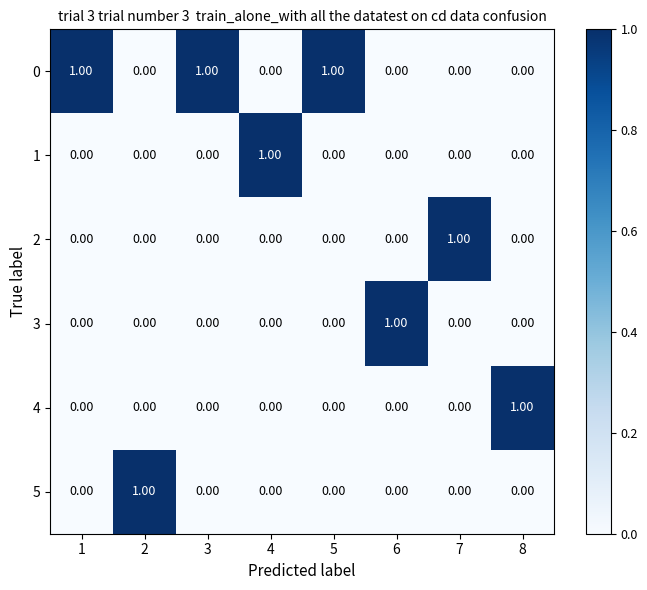

What is the total value across all series at 2?

1